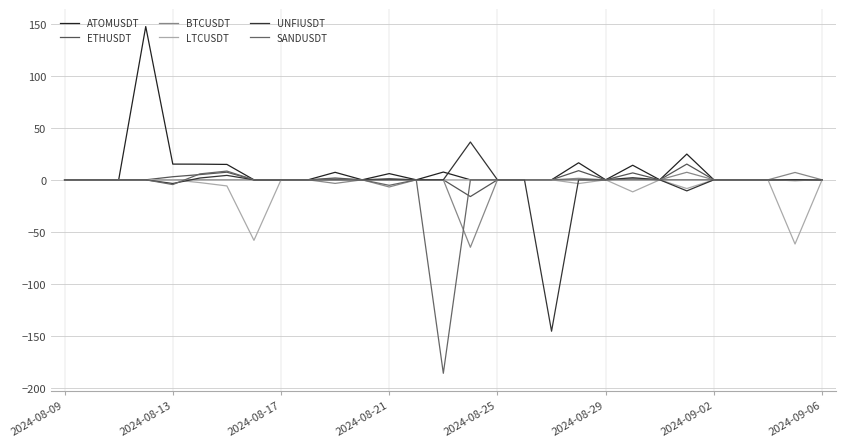

How many lines are shown in the chart?

6